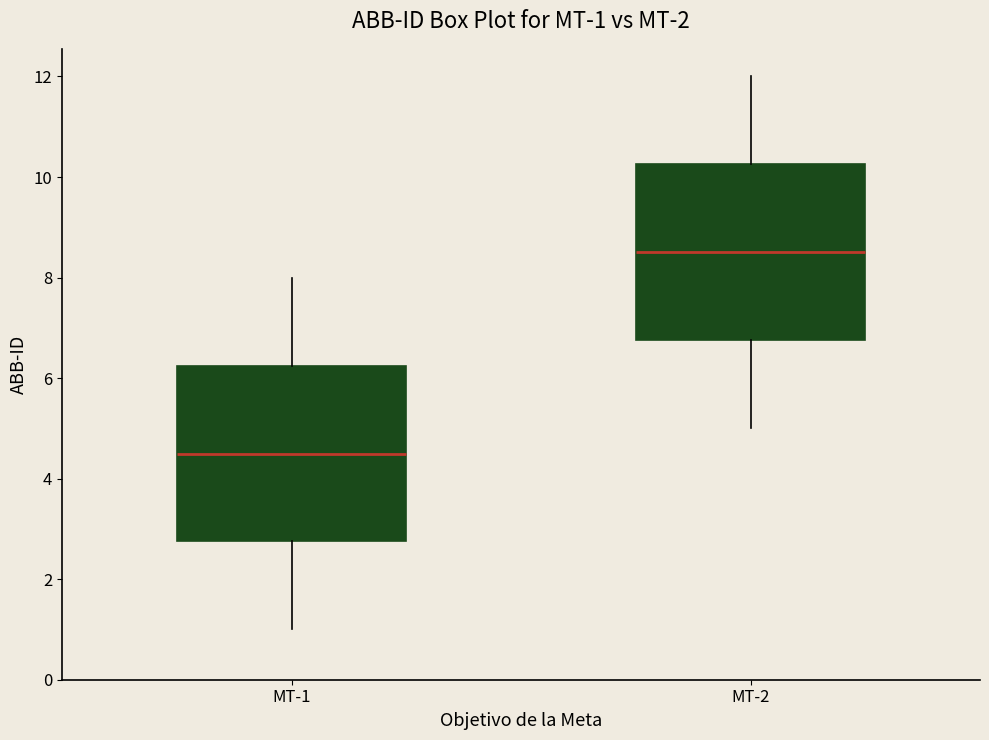

Which box's median line is the highest?

MT-2